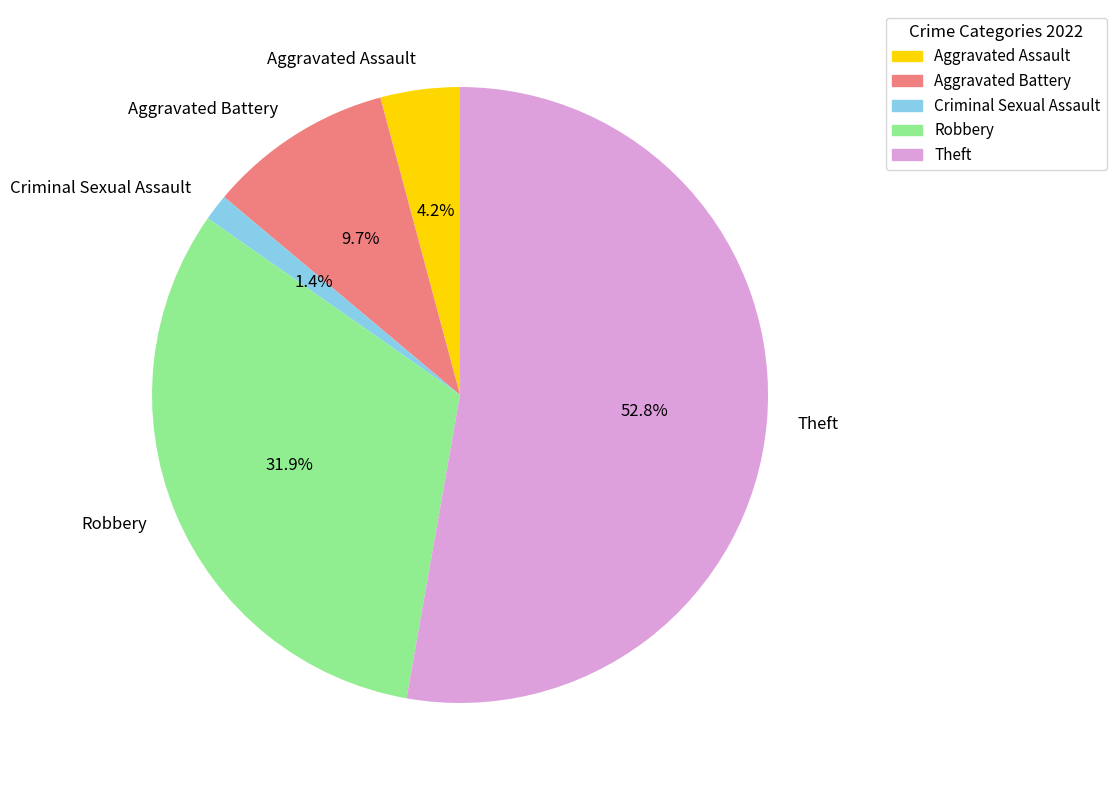

What is the ratio of the value at Aggravated Assault to the value at Criminal Sexual Assault?

3.0